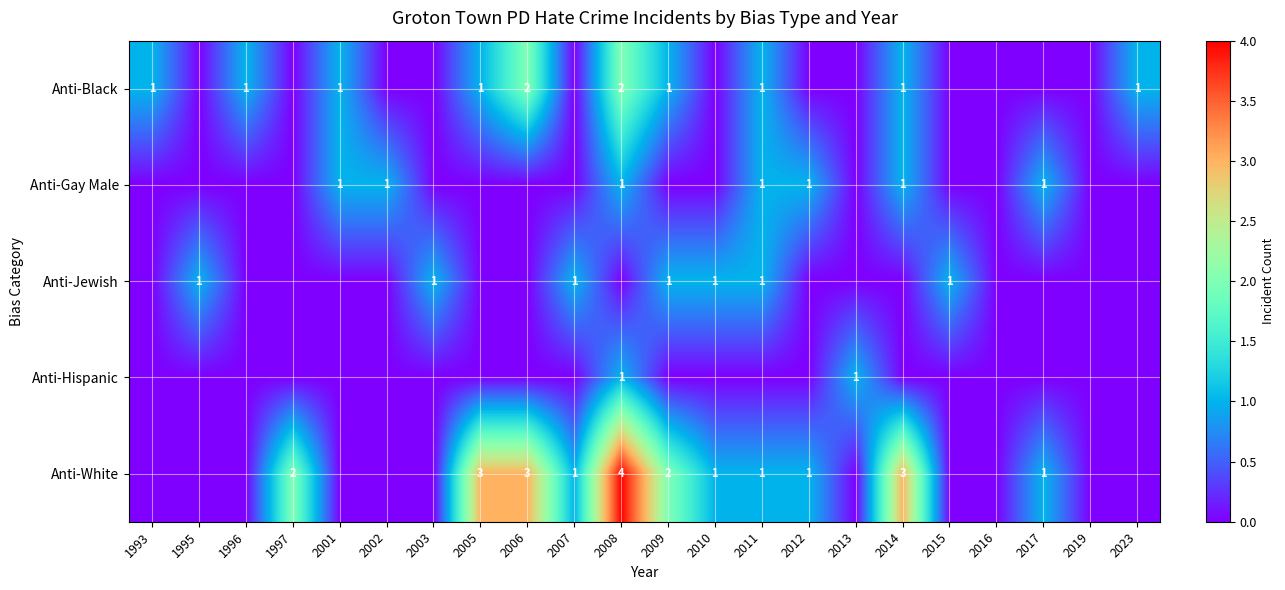

True or false: Anti-White has a value of 1 at 2008.

False